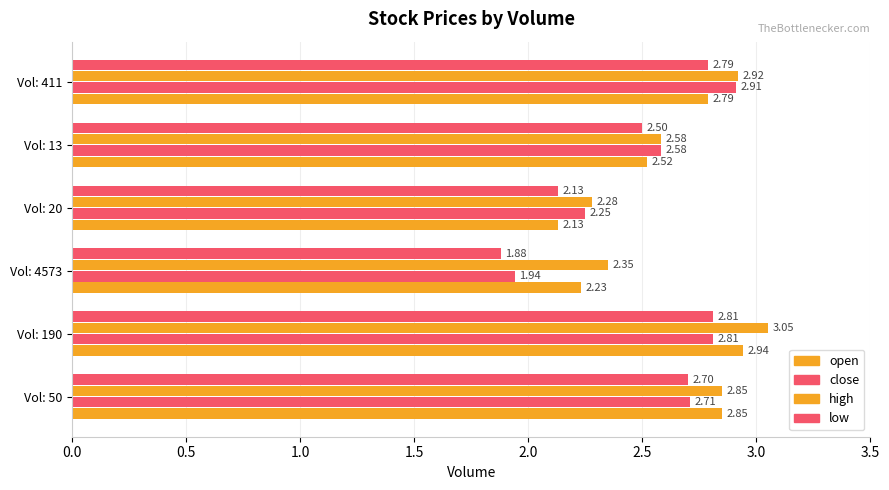

What position from the left is Vol: 411?

6